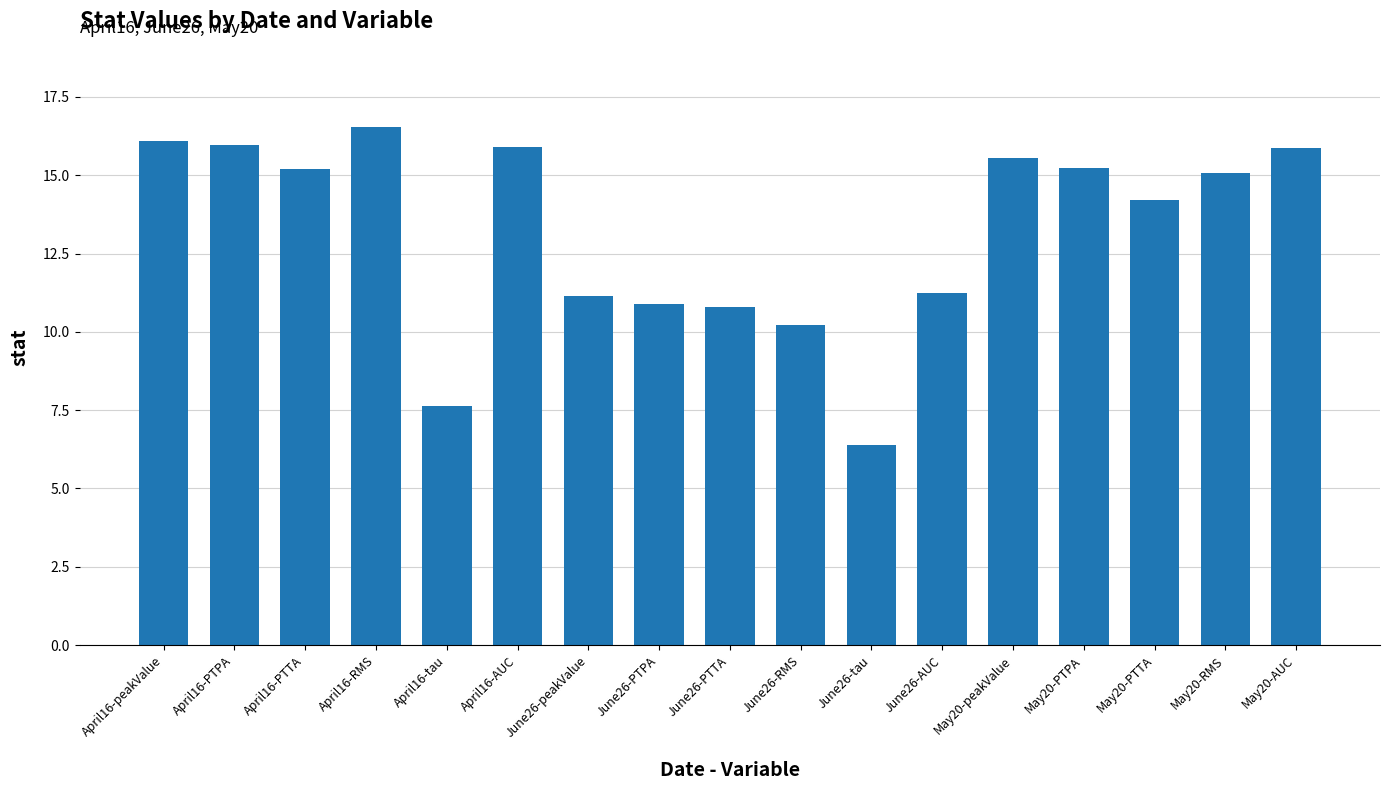

Which has a higher value, May20-AUC or May20-PTPA?

May20-AUC